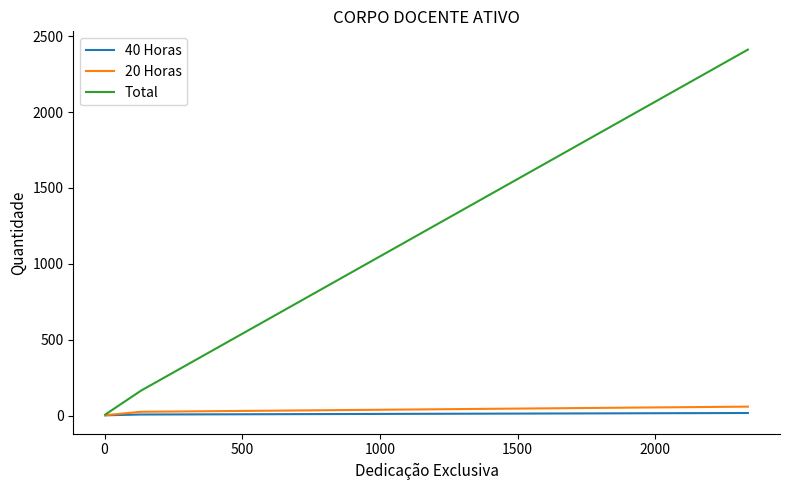

What is the maximum value for Total?

2412